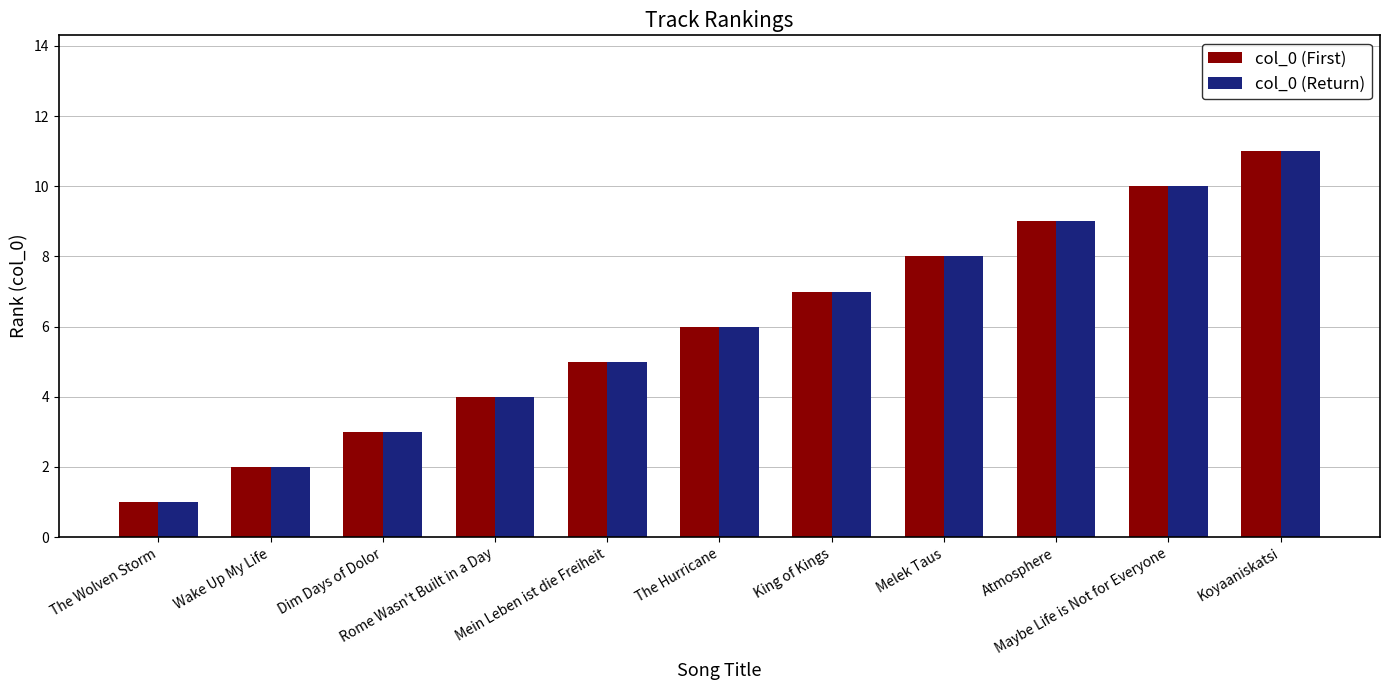

True or false: col_0 (Return) has a value of 5 at Mein Leben ist die Freiheit.

True